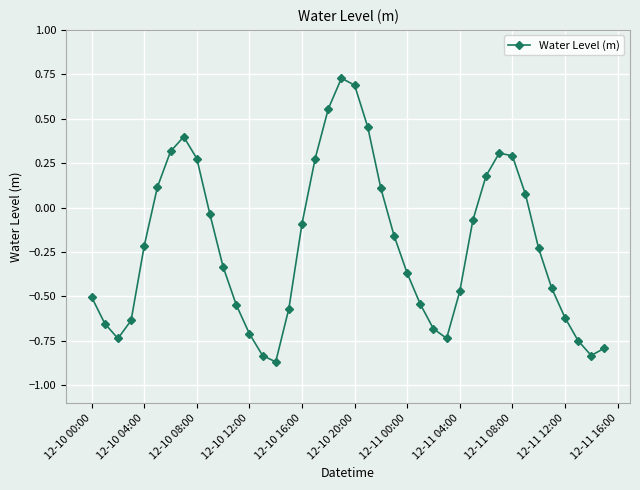

True or false: the data has more than 0 interior local peaks.

True